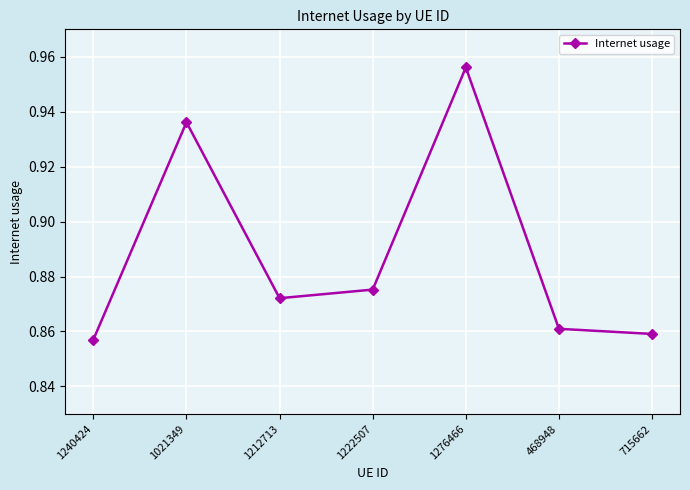

True or false: the data shows 0.4 at 1276466.

False